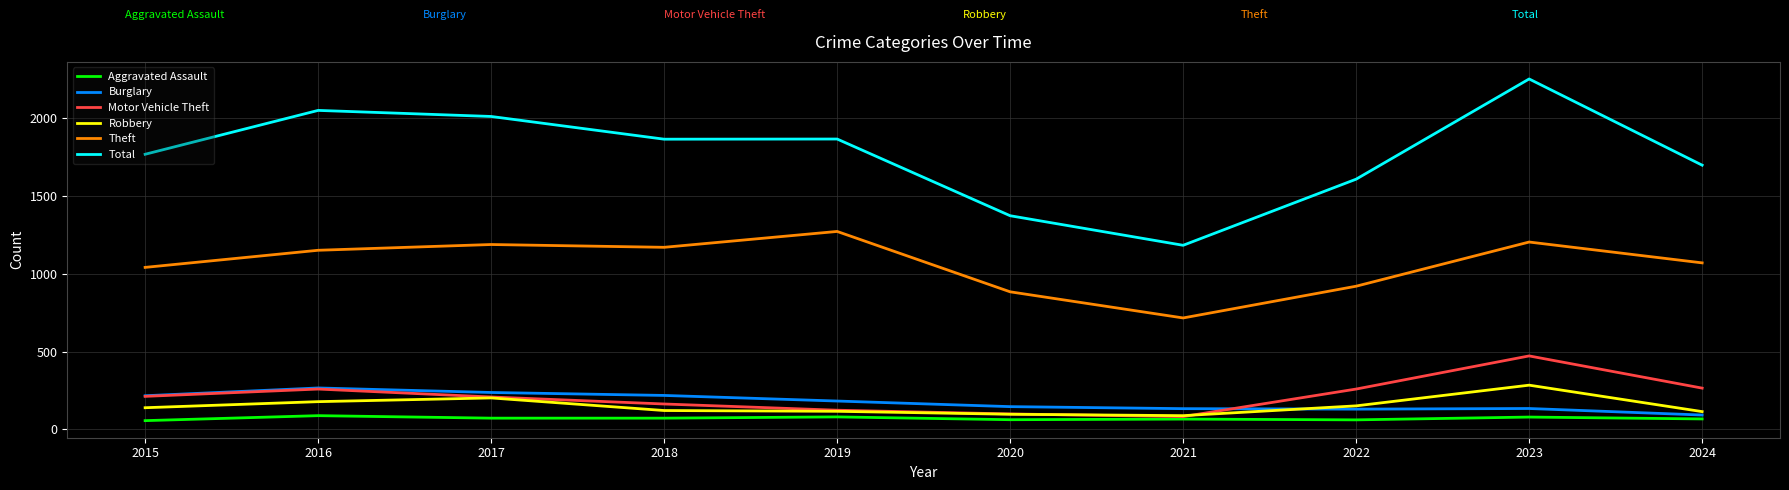

Is the value of Aggravated Assault at 2021 greater than the value of Robbery at 2018?

No